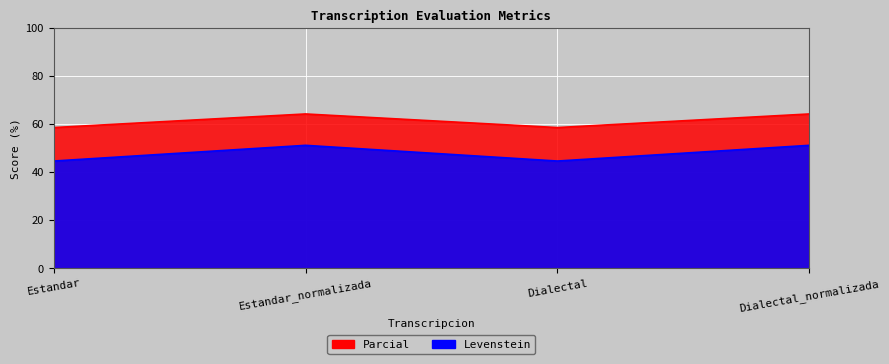

What is the difference between the maximum and minimum values in the Parcial series?

5.7